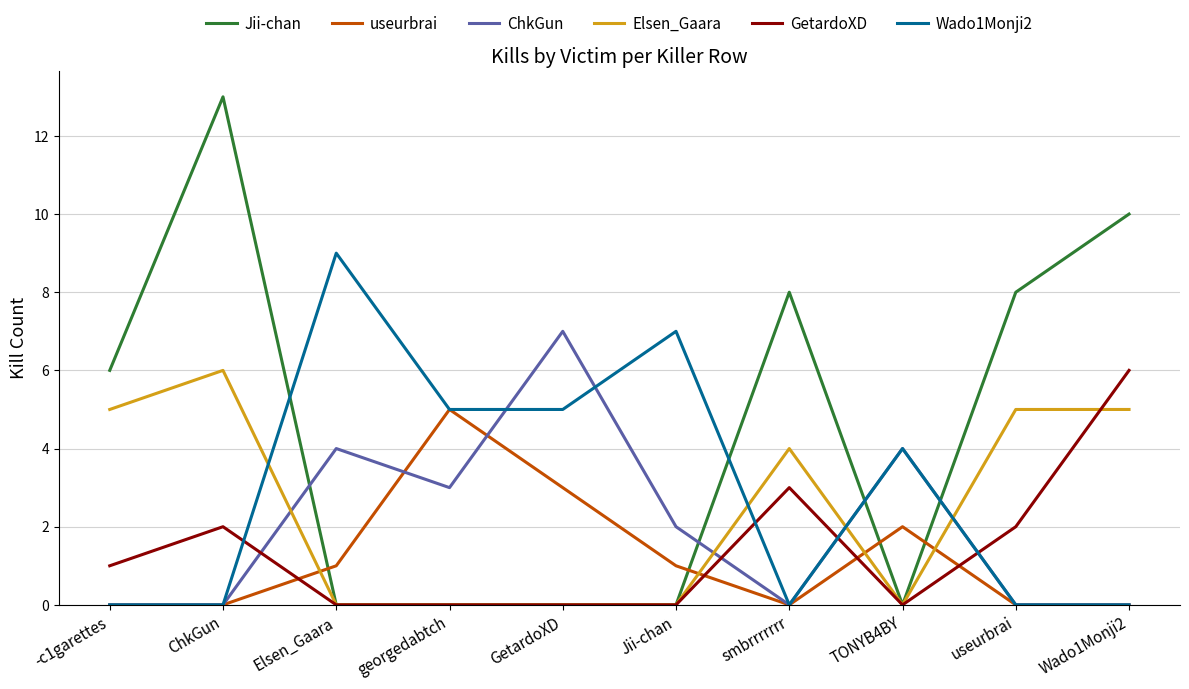

Reading left to right, what are all the values shown in this chart?

Jii-chan: 6	13	0	0	0	0	8	0	8	10
useurbrai: 0	0	1	5	3	1	0	2	0	0
ChkGun: 0	0	4	3	7	2	0	4	0	0
Elsen_Gaara: 5	6	0	0	0	0	4	0	5	5
GetardoXD: 1	2	0	0	0	0	3	0	2	6
Wado1Monji2: 0	0	9	5	5	7	0	4	0	0